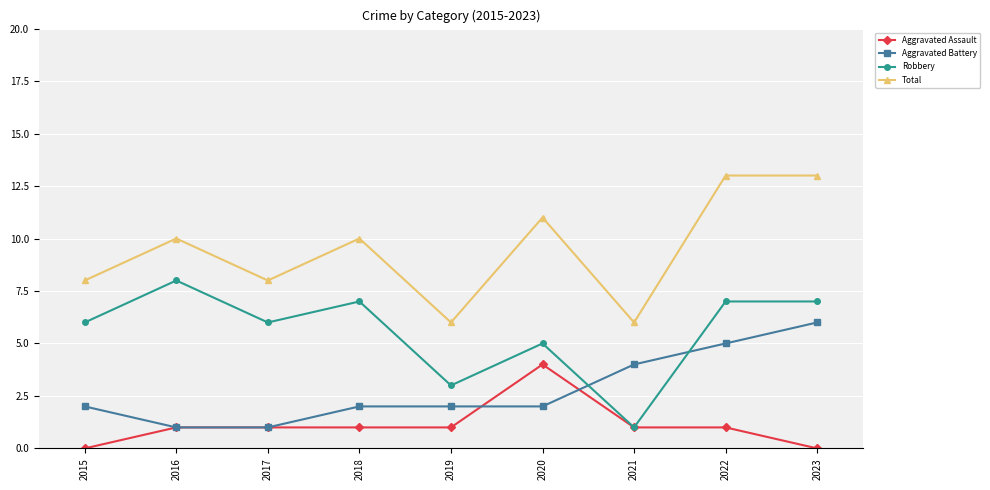

What are all the series names shown in the legend?

Aggravated Assault, Aggravated Battery, Robbery, Total